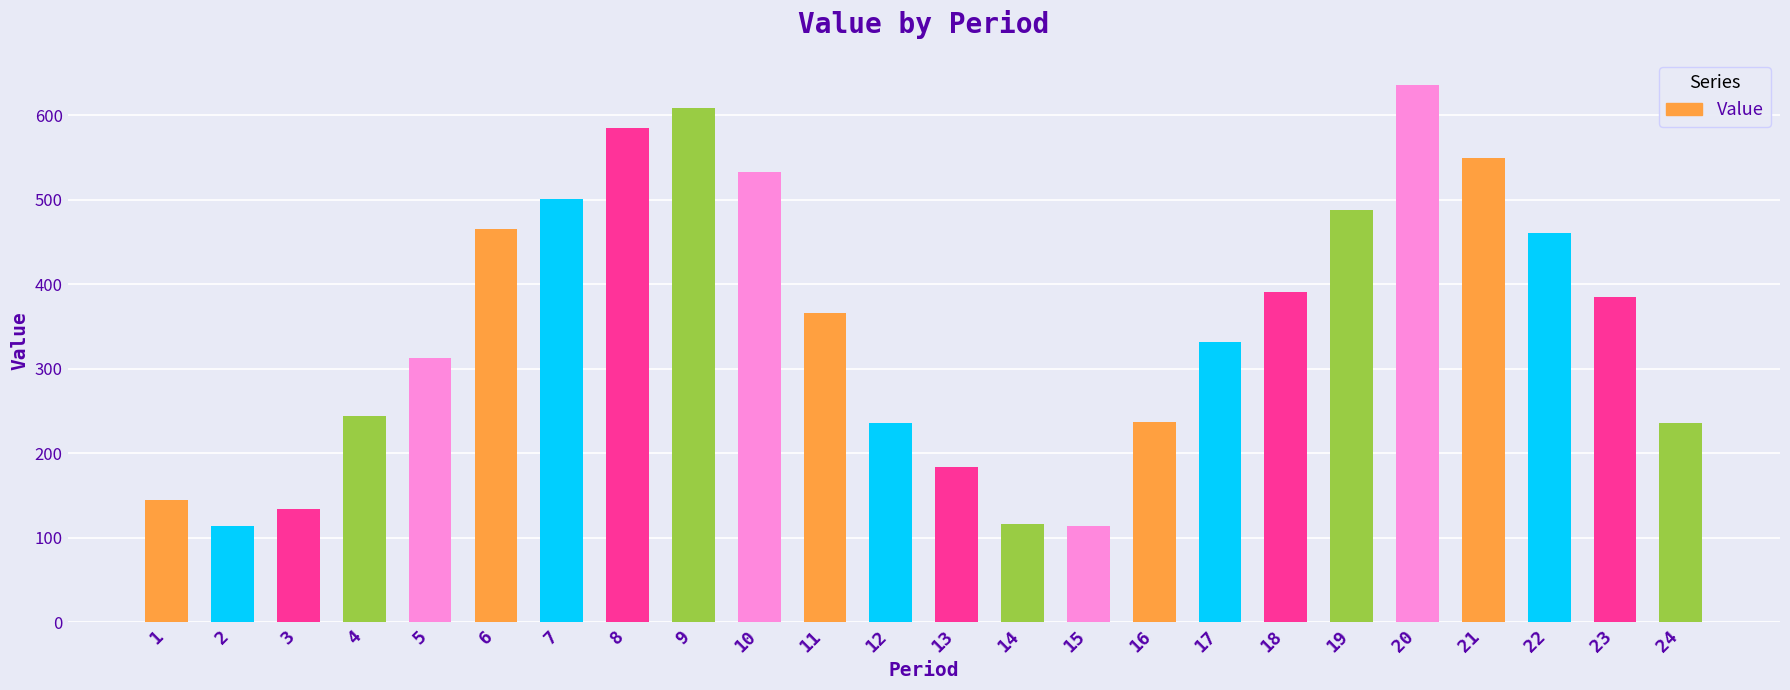

What is the value of the 23rd bar from the left?

385.6